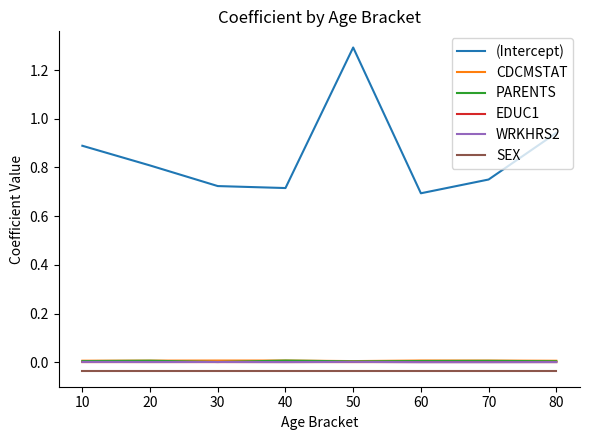

Between 10 and 70, which series saw the biggest shift?

(Intercept)